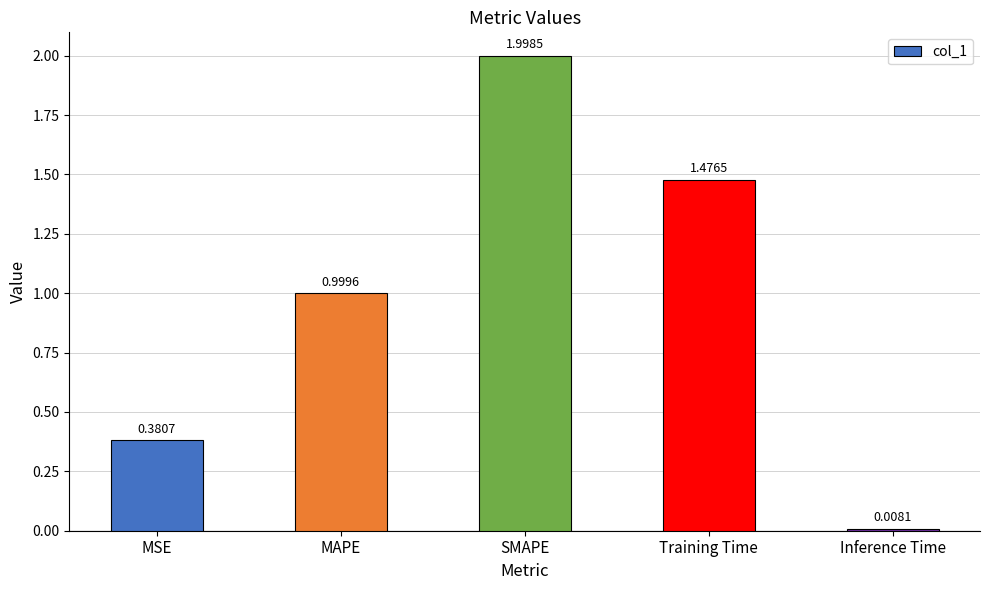

What is the average value?

1.0